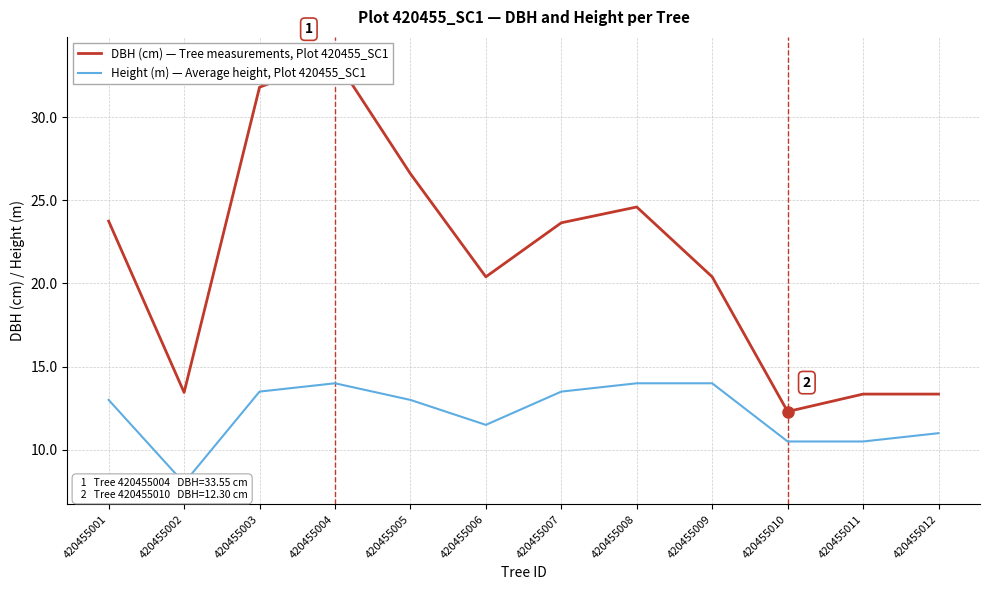

What is the value of the DBH (cm) — Tree measurements, Plot 420455_SC1 point at the 6th from the left?

20.4